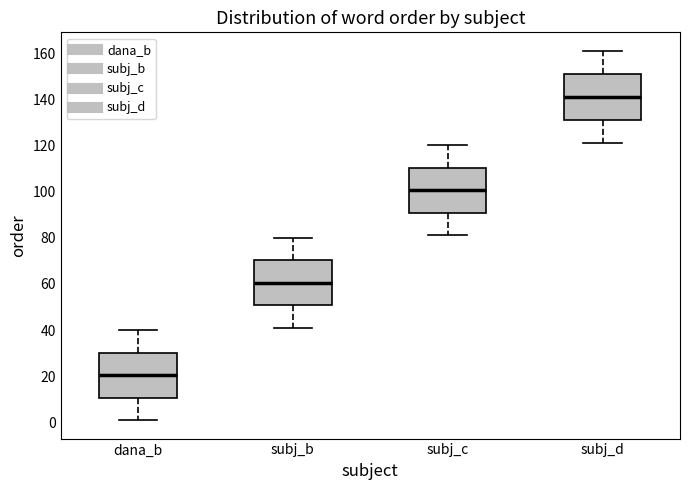

Reading left to right, read every box against the y-axis: the position of its median line, the range the box covers, and the ends of its whiskers. The values are not printed on the chart, so give them approximately, as read against the axis.

dana_b: median 20, box 10 to 30, whiskers 2 to 40
subj_b: median 60, box 50 to 70, whiskers 42 to 80
subj_c: median 100, box 90 to 110, whiskers 82 to 120
subj_d: median 142, box 132 to 152, whiskers 122 to 162